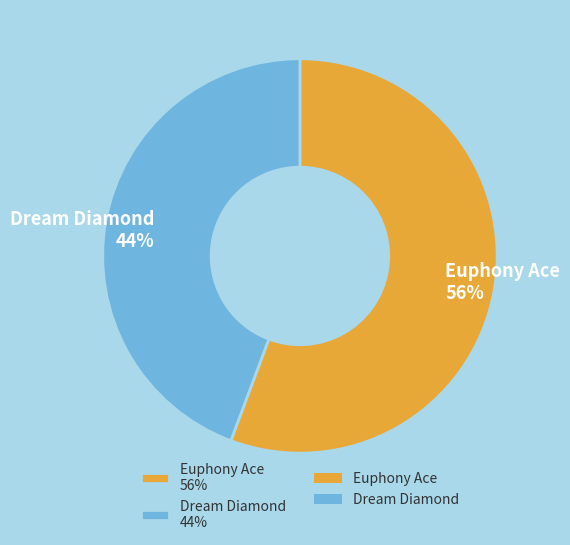

To the nearest percent, what is the combined percentage of Euphony Ace 56% and Dream Diamond 44%?

100%